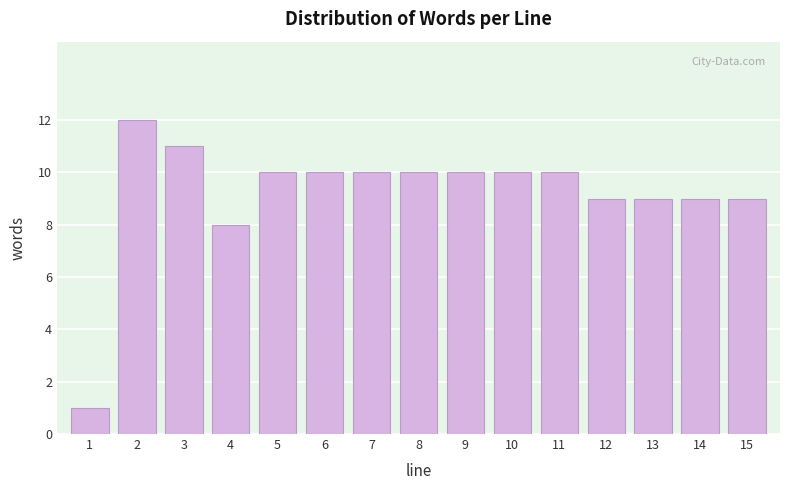

Reading left to right, extract all data points from this chart.

1	12	11	8	10	10	10	10	10	10	10	9	9	9	9